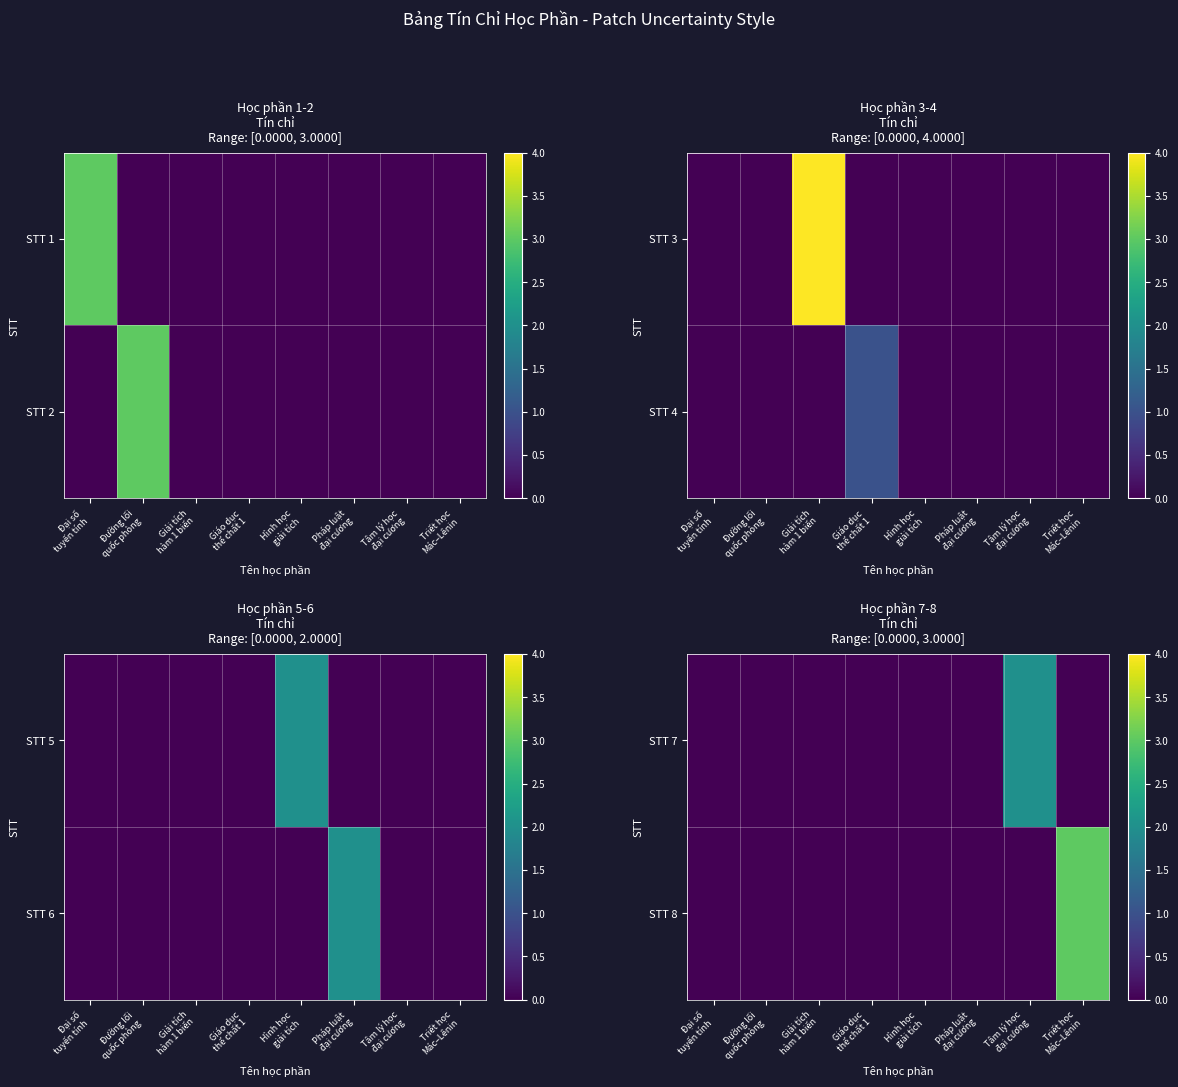

Which has a higher value, Hình học
giải tích or Triết học
Mác–Lênin?

Hình học
giải tích